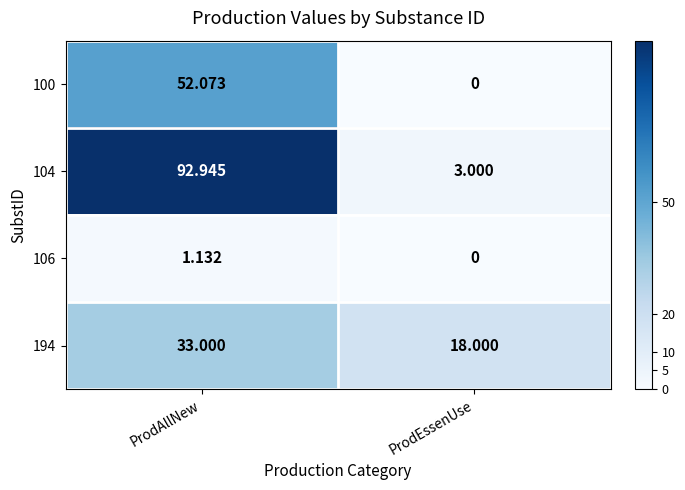

What is the difference between the highest and lowest values at ProdEssenUse?

18.0